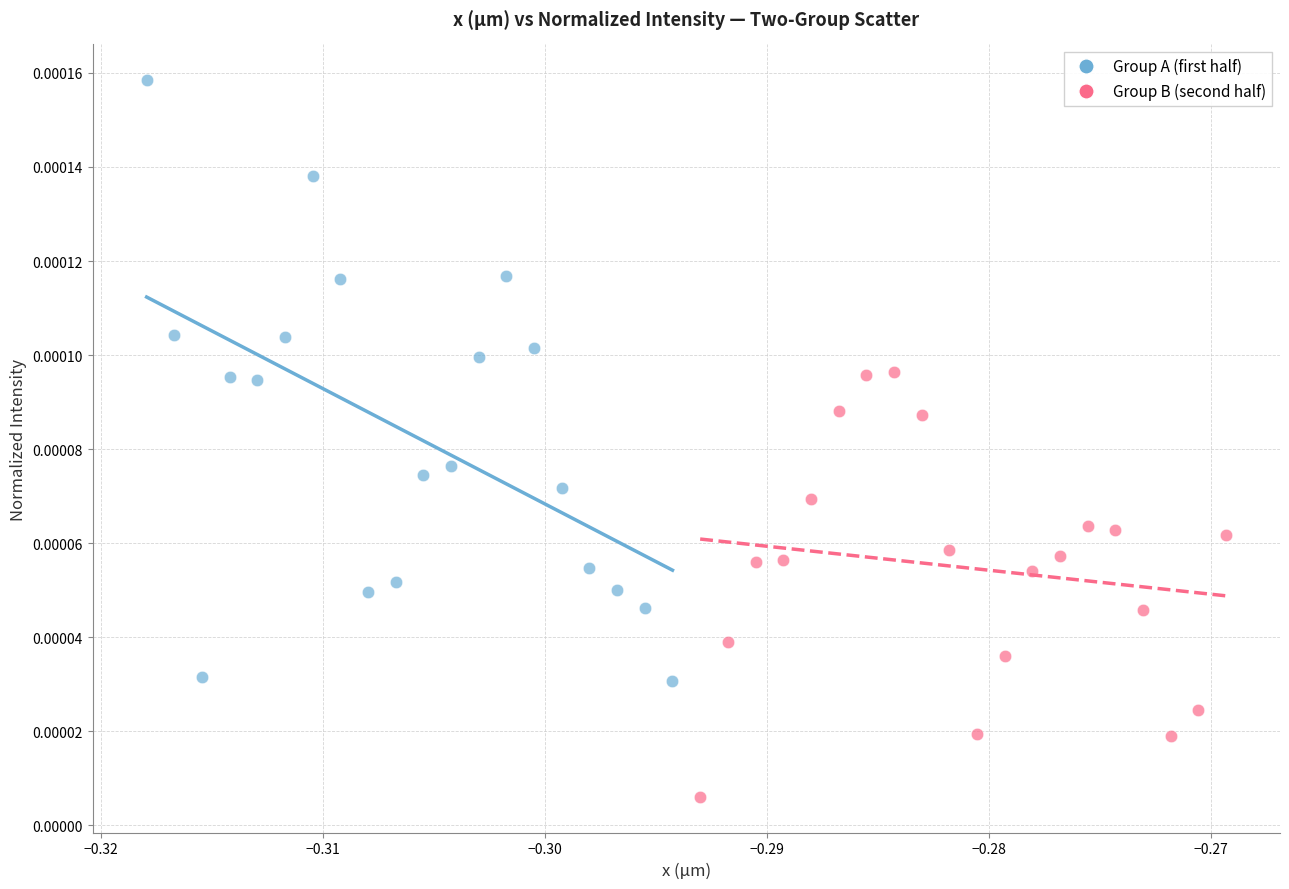

Which series contains the lowest Y value?

Group B (second half)